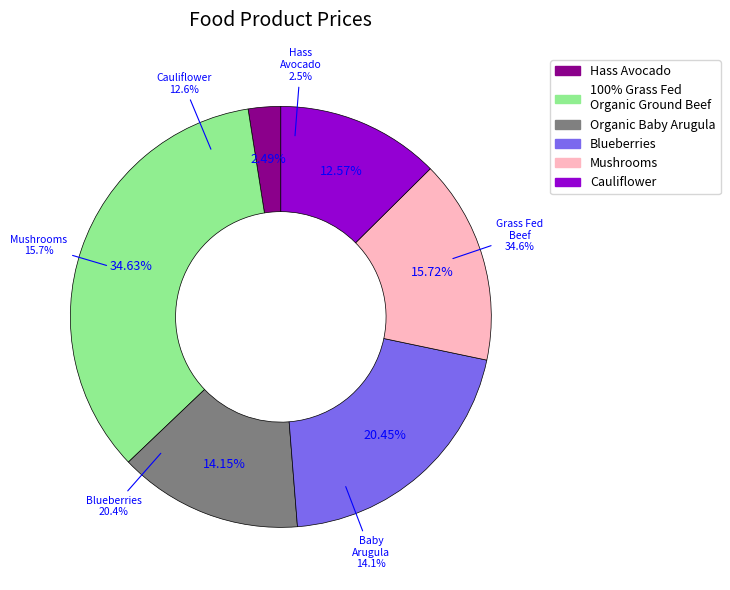

Combined, what portion of the pie is Mushrooms and Cauliflower?

28.3%